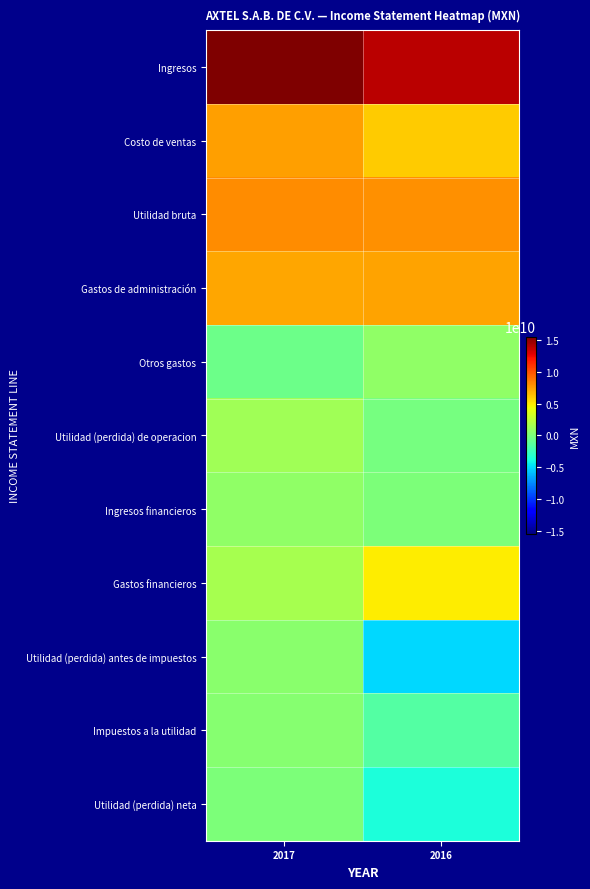

What is the total value across all series at 2017?

42496036000